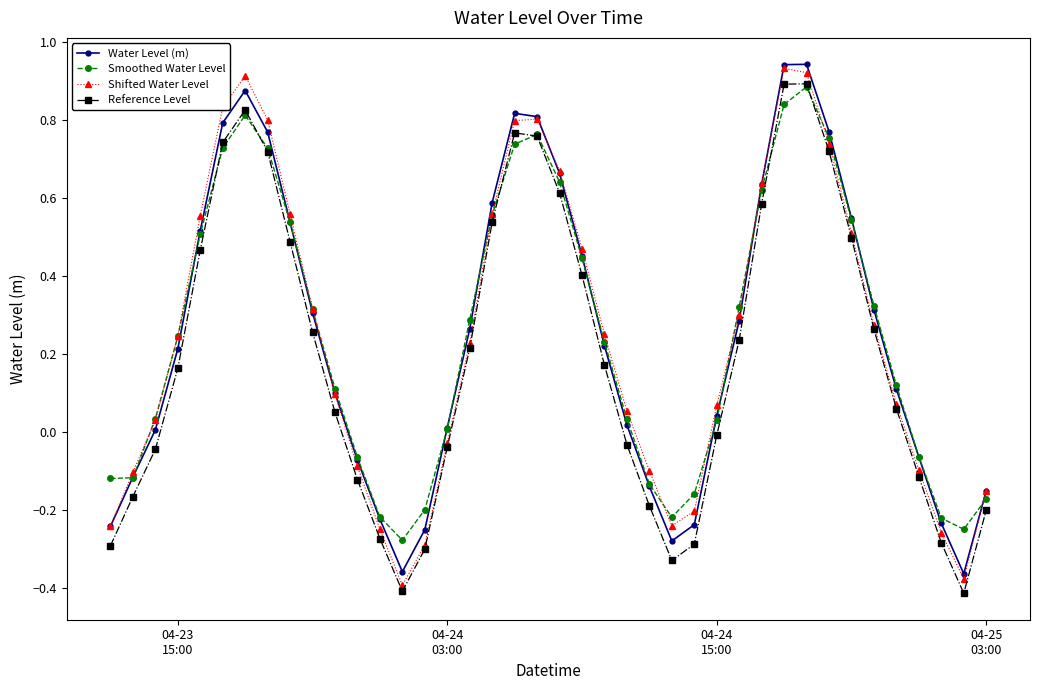

True or false: Water Level (m) and Reference Level intersect in this chart.

False